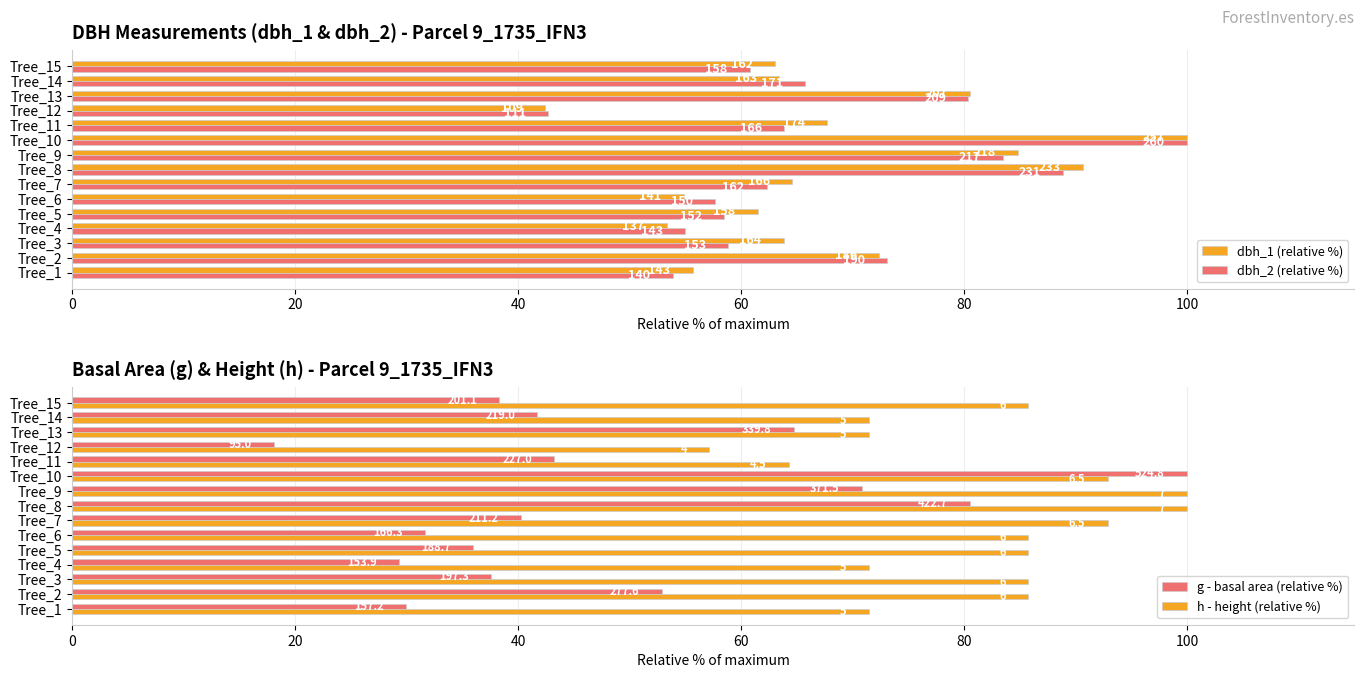

Reading left to right, list all the values displayed in this chart.

dbh_1 (relative %): 55.6	72.4	63.8	53.3	61.5	54.9	64.6	90.7	84.8	100.0	67.7	42.4	80.5	63.4	63.0
dbh_2 (relative %): 53.8	73.1	58.8	55.0	58.5	57.7	62.3	88.8	83.5	100.0	63.8	42.7	80.4	65.8	60.8
g - basal area (relative %): 30.0	52.9	37.6	29.3	36.0	31.7	40.2	80.5	70.8	100.0	43.2	18.1	64.7	41.7	38.3
h - height (relative %): 71.4	85.7	85.7	71.4	85.7	85.7	92.9	100.0	100.0	92.9	64.3	57.1	71.4	71.4	85.7